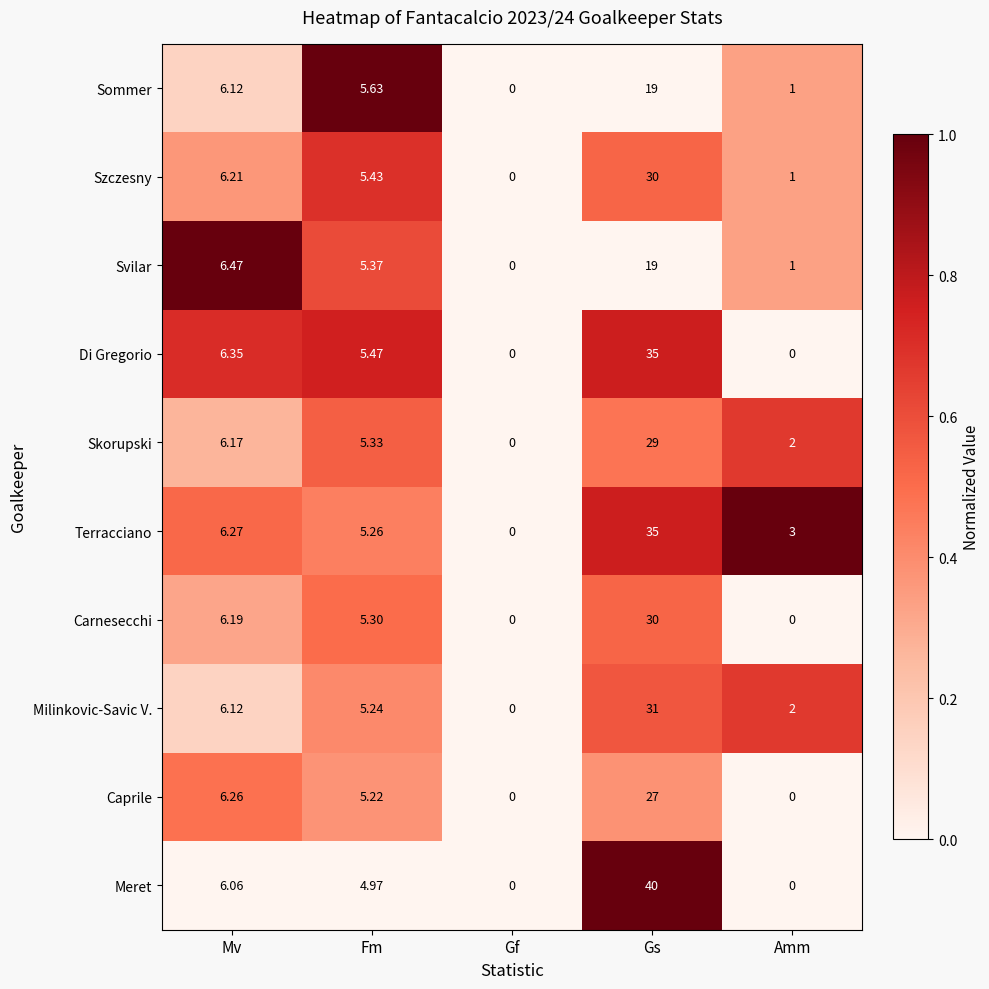

Where is Meret nearest to the value 20?

Mv